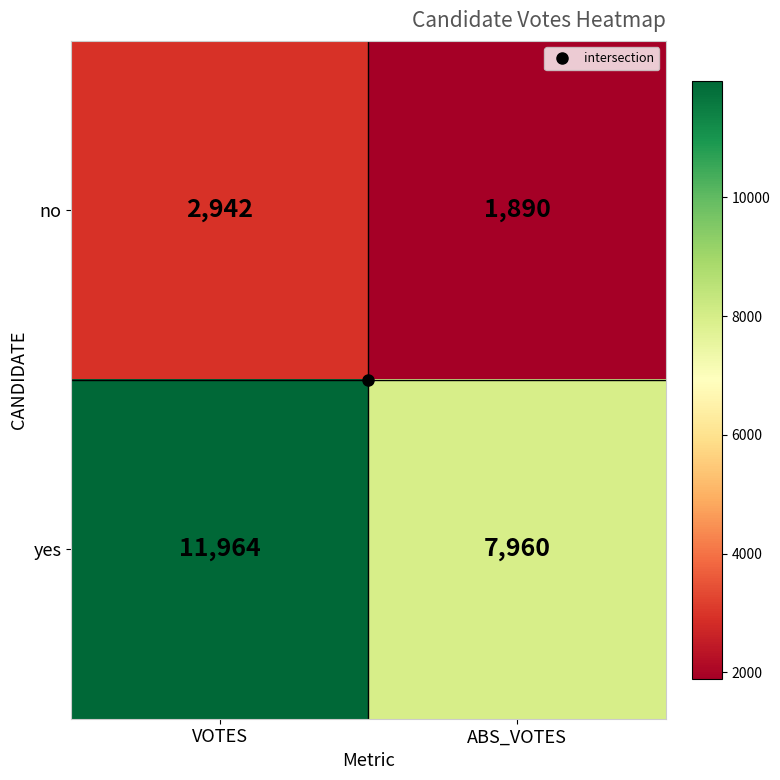

Between VOTES and ABS_VOTES, which series saw the biggest shift?

yes